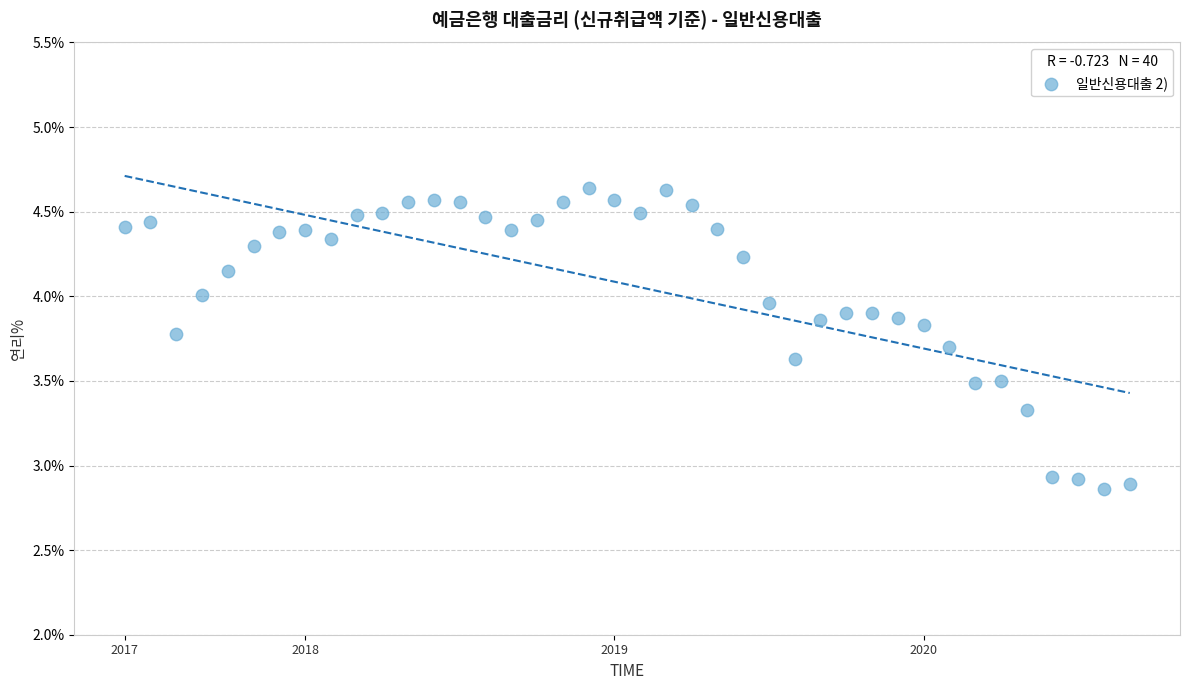

What is the range of Y values (max minus min)?

1.8